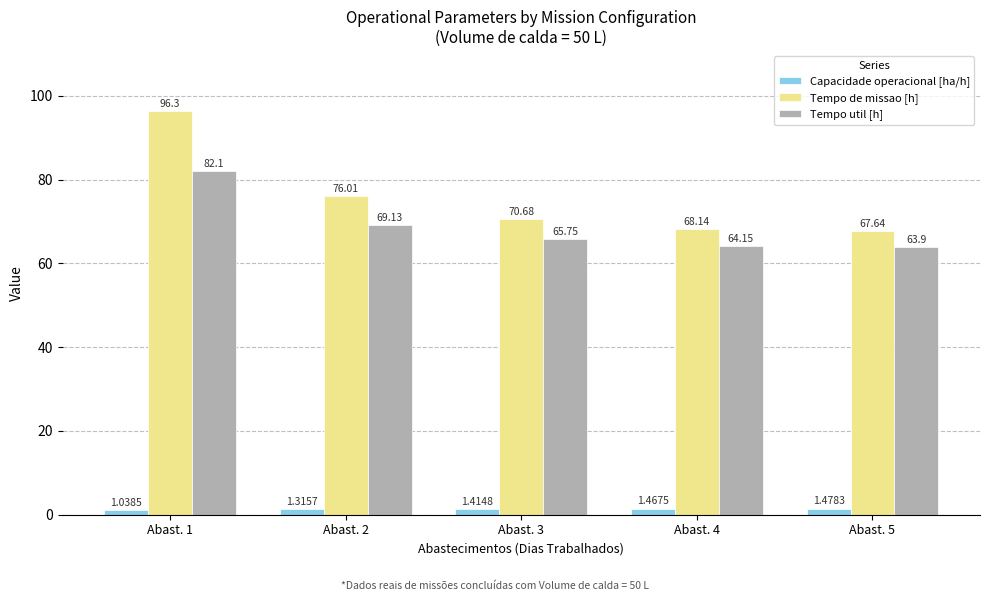

Which series has the largest total across all categories?

Tempo de missao [h]